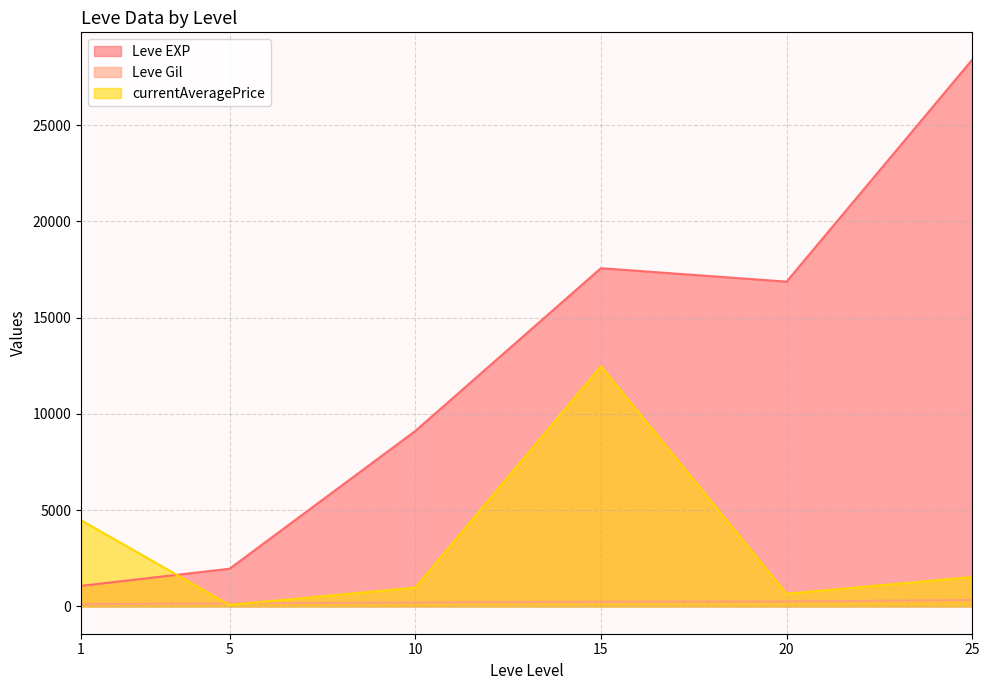

What is the difference between the second highest and minimum values in the Leve EXP series?

16498.3